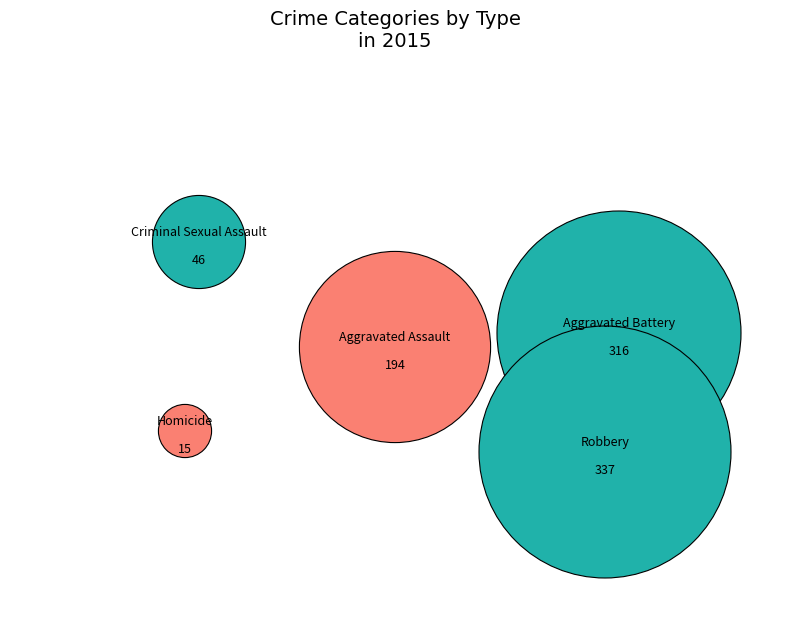

What percentage is the Aggravated Battery slice, to the nearest percent?

35%